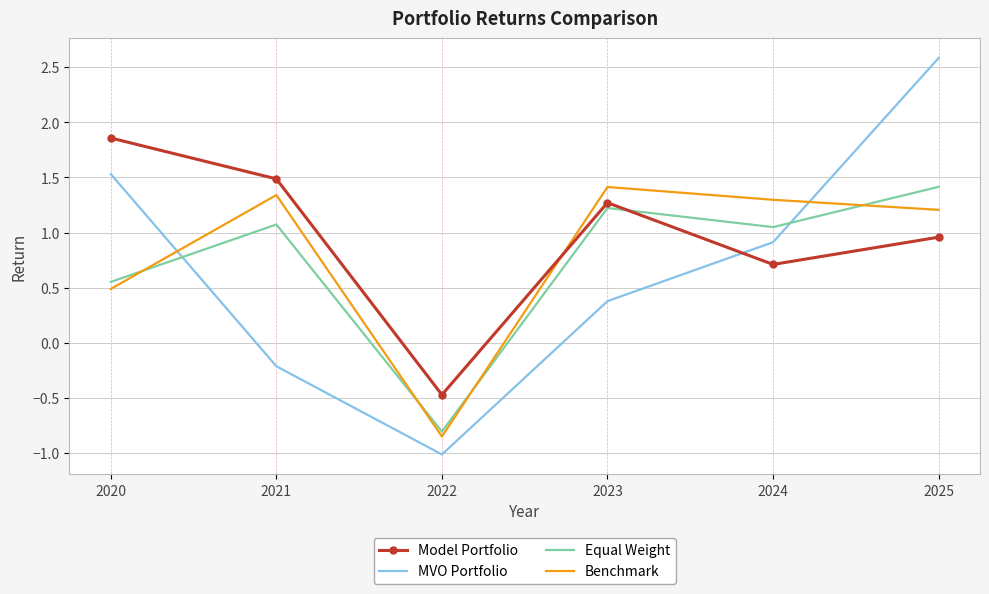

Which series has the largest total across all categories?

Model Portfolio